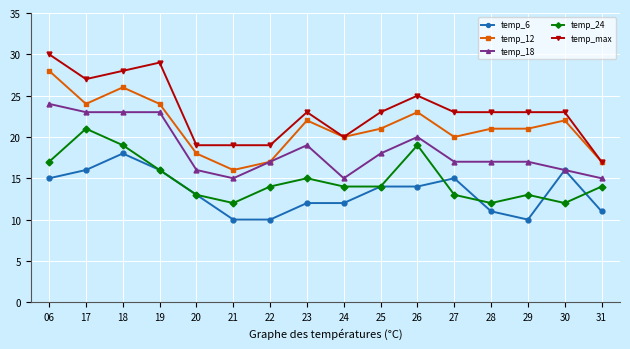

What are all the series names shown in the legend?

temp_6, temp_12, temp_18, temp_24, temp_max